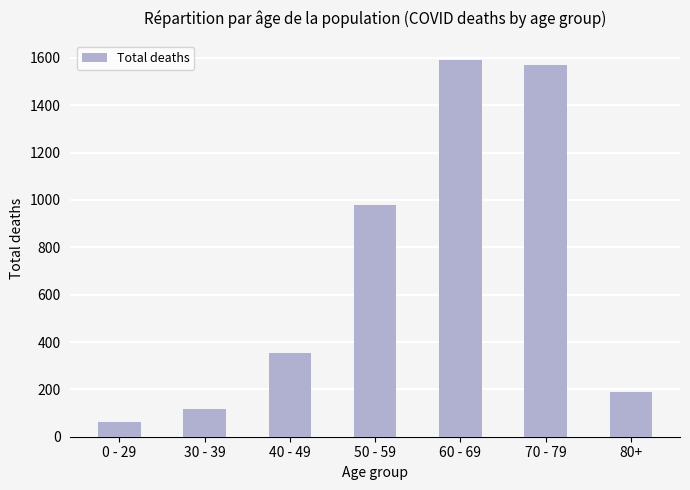

The chart shows a value of 778 at 70 - 79. True or false?

False